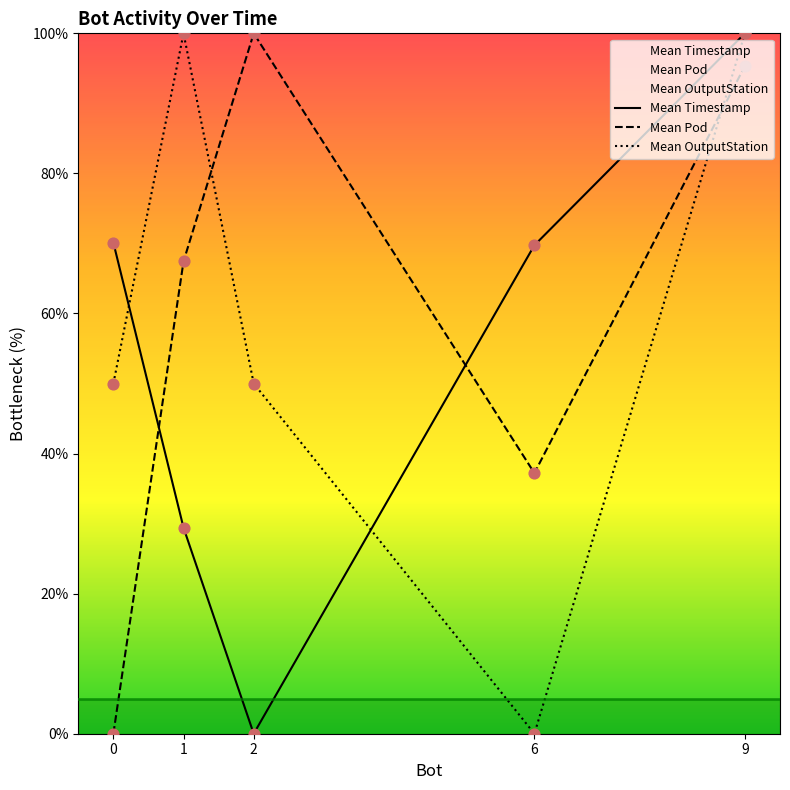

At which category is the sum across all series the highest?

9